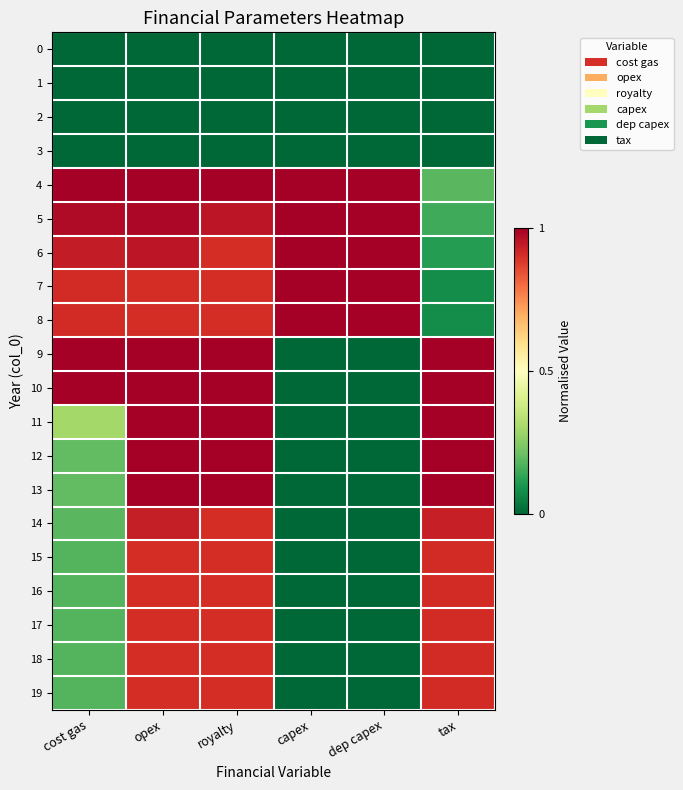

Which has a higher value, capex or dep capex?

capex